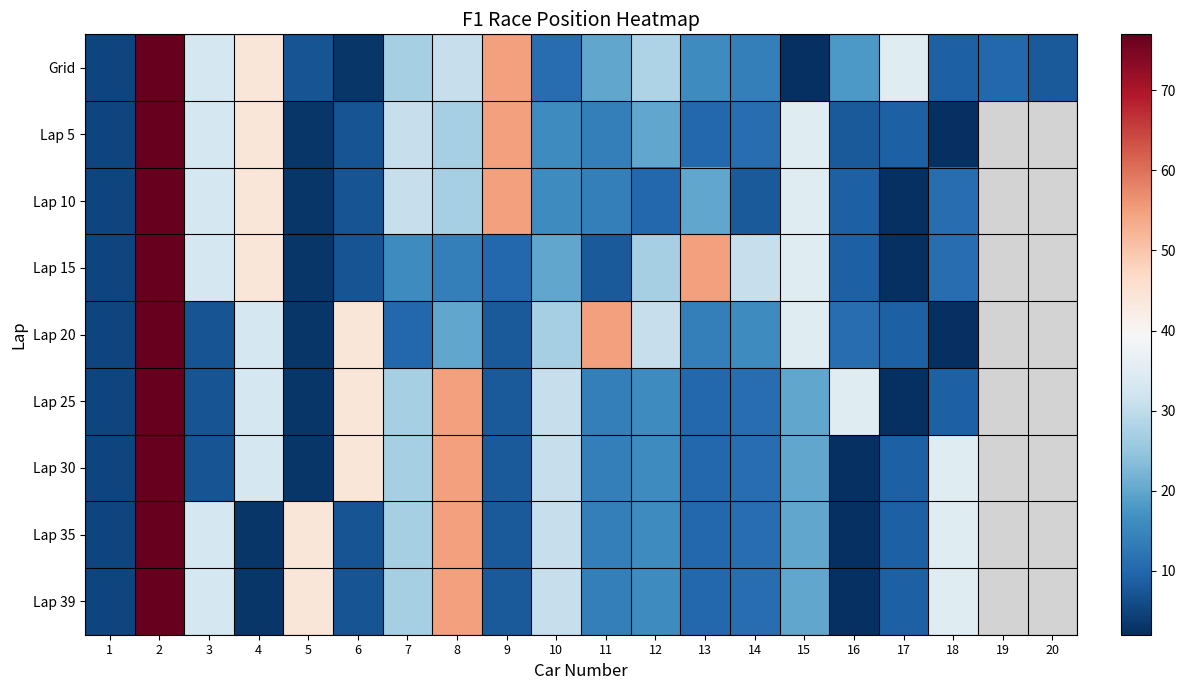

At how many categories does at least one series exceed 58?

1